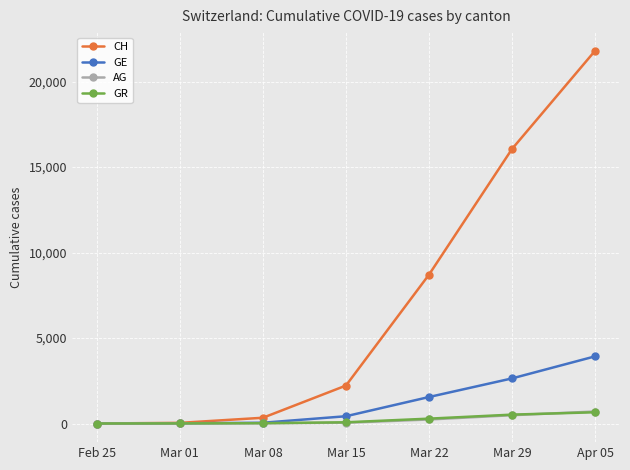

How many data points in GE are less than 425?

3